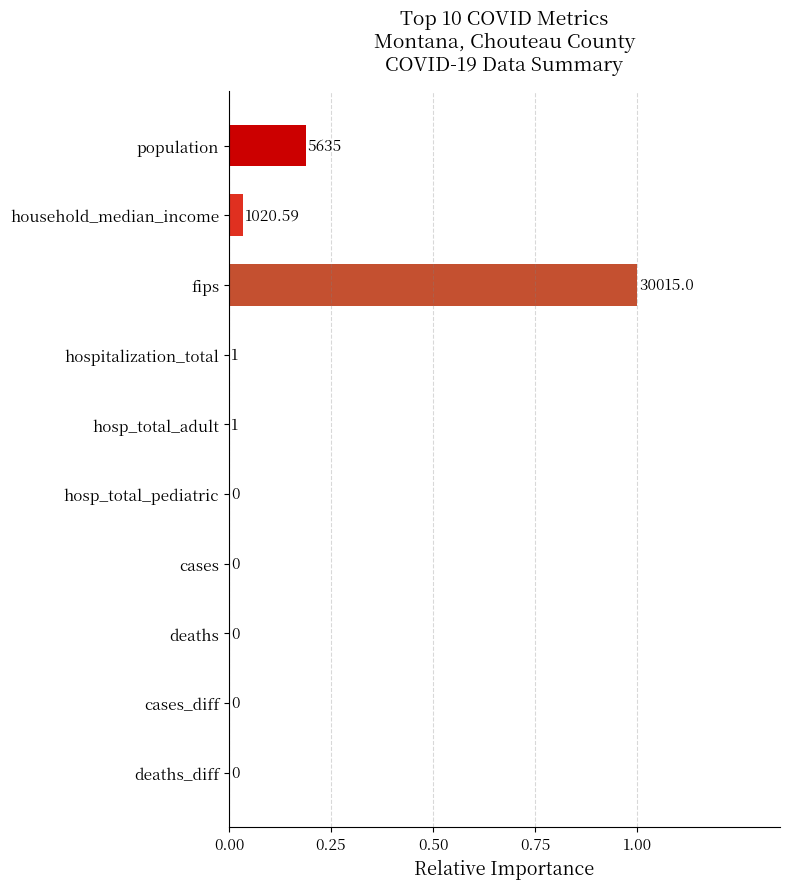

What is the sum of all values?

1.2